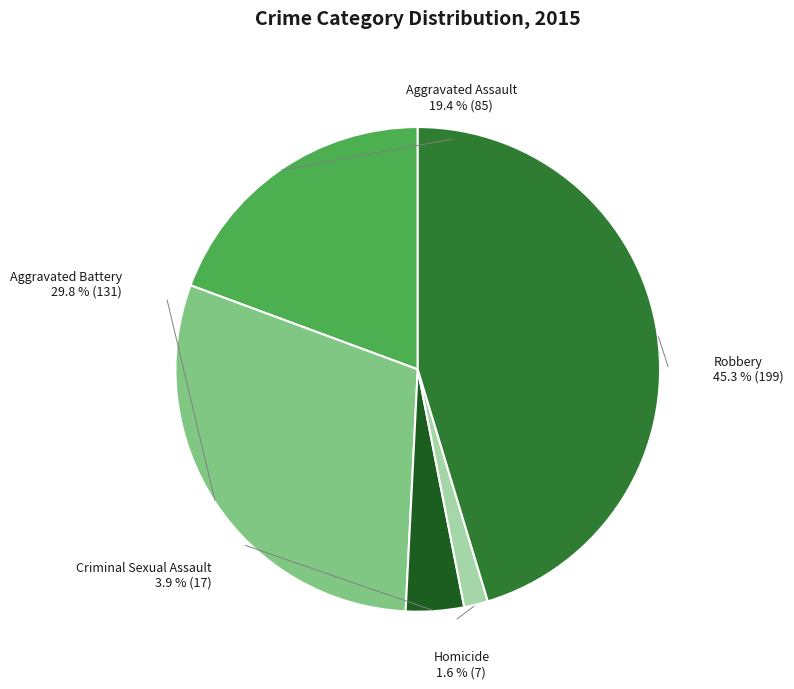

Does Robbery account for over 50% of the chart?

No